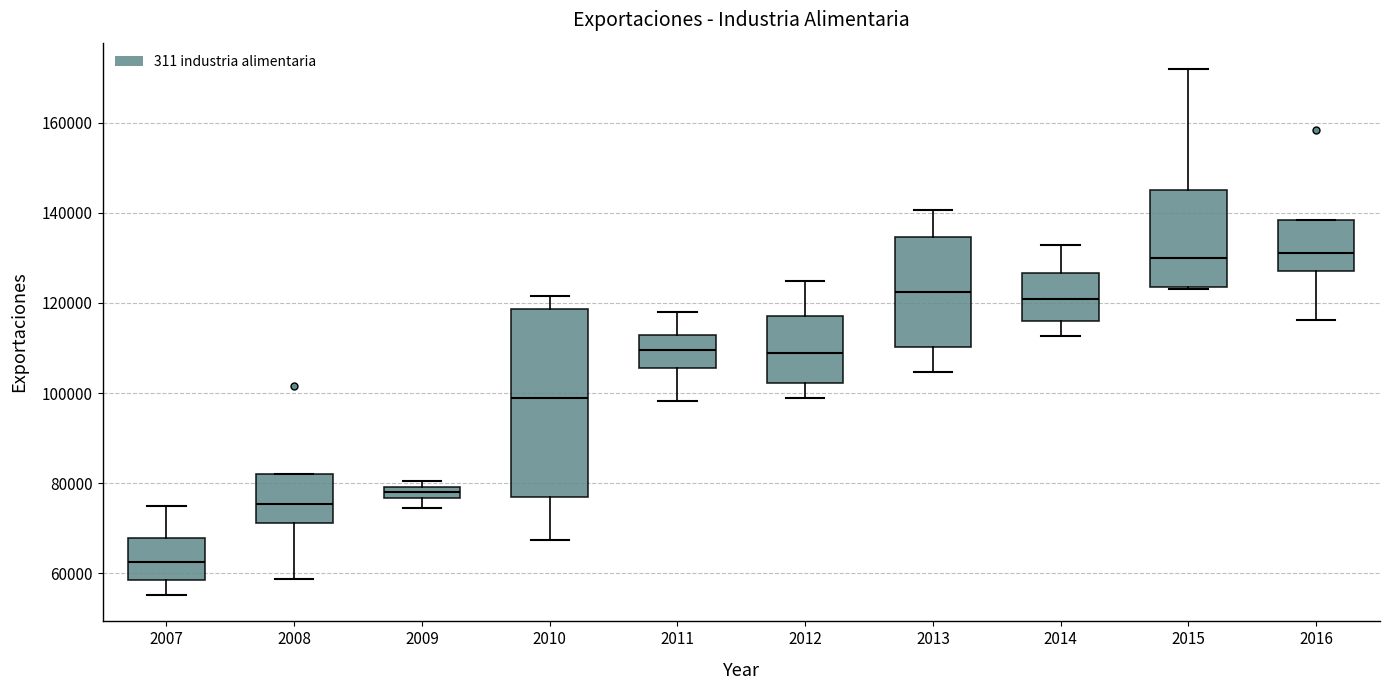

Where is the upper edge of the box at x = 2015 on the y-axis? The values are not printed on the chart, so give them approximately, as read against the axis.

146000